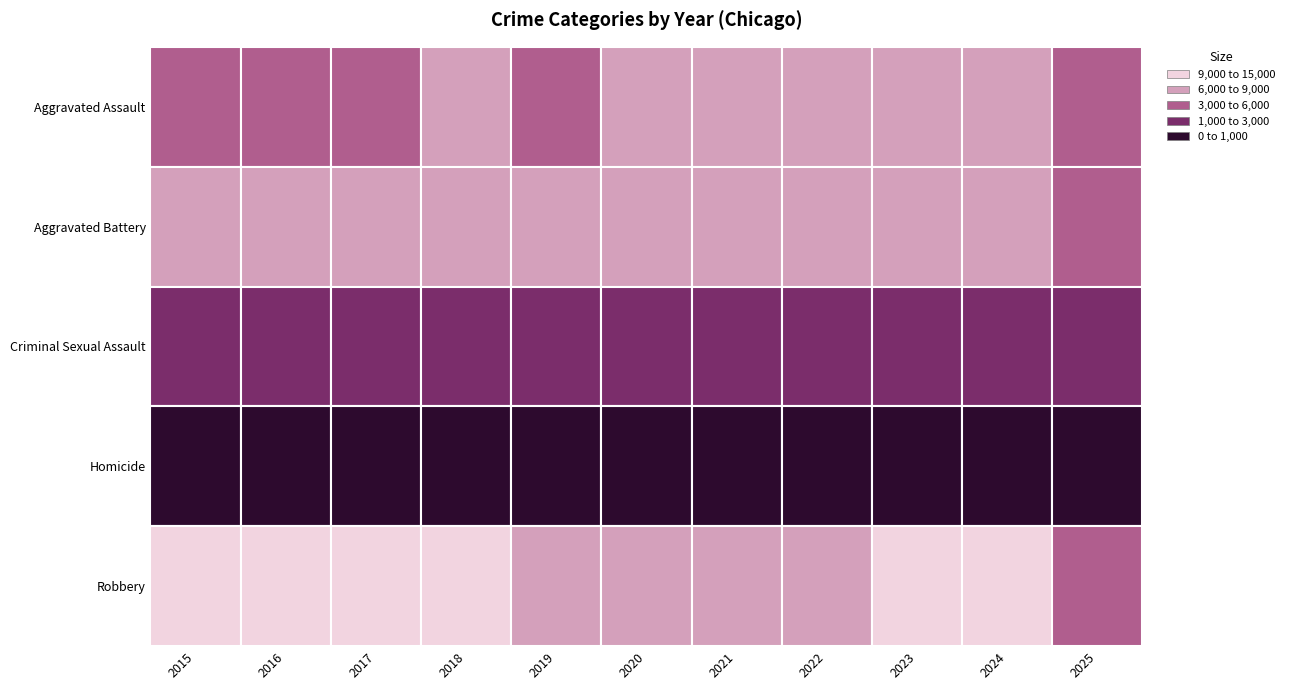

Reading left to right, extract all data points from this chart.

Aggravated Assault: 2015=4480	2016=5713	2017=5793	2018=6002	2019=5842	2020=6265	2021=7242	2022=7281	2023=7712	2024=7905	2025=4284
Aggravated Battery: 2015=7018	2016=8085	2017=7845	2018=7734	2019=7858	2020=8320	2021=8346	2022=7495	2023=8080	2024=8182	2025=4550
Criminal Sexual Assault: 2015=1713	2016=1871	2017=1994	2018=2054	2019=1931	2020=1506	2021=1756	2022=1840	2023=1870	2024=1780	2025=1126
Homicide: 2015=496	2016=786	2017=672	2018=588	2019=499	2020=787	2021=806	2022=730	2023=632	2024=589	2025=260
Robbery: 2015=9638	2016=11960	2017=11881	2018=9681	2019=7995	2020=7855	2021=7920	2022=8964	2023=11052	2024=9117	2025=3917